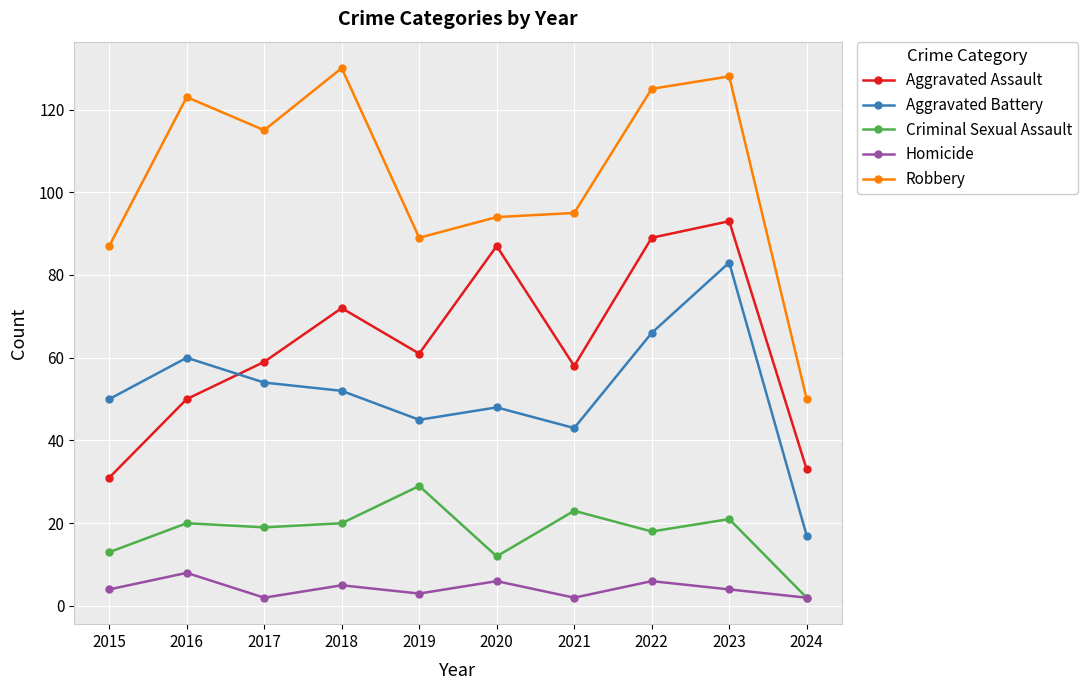

How many interior local peaks does the Aggravated Assault series have?

3